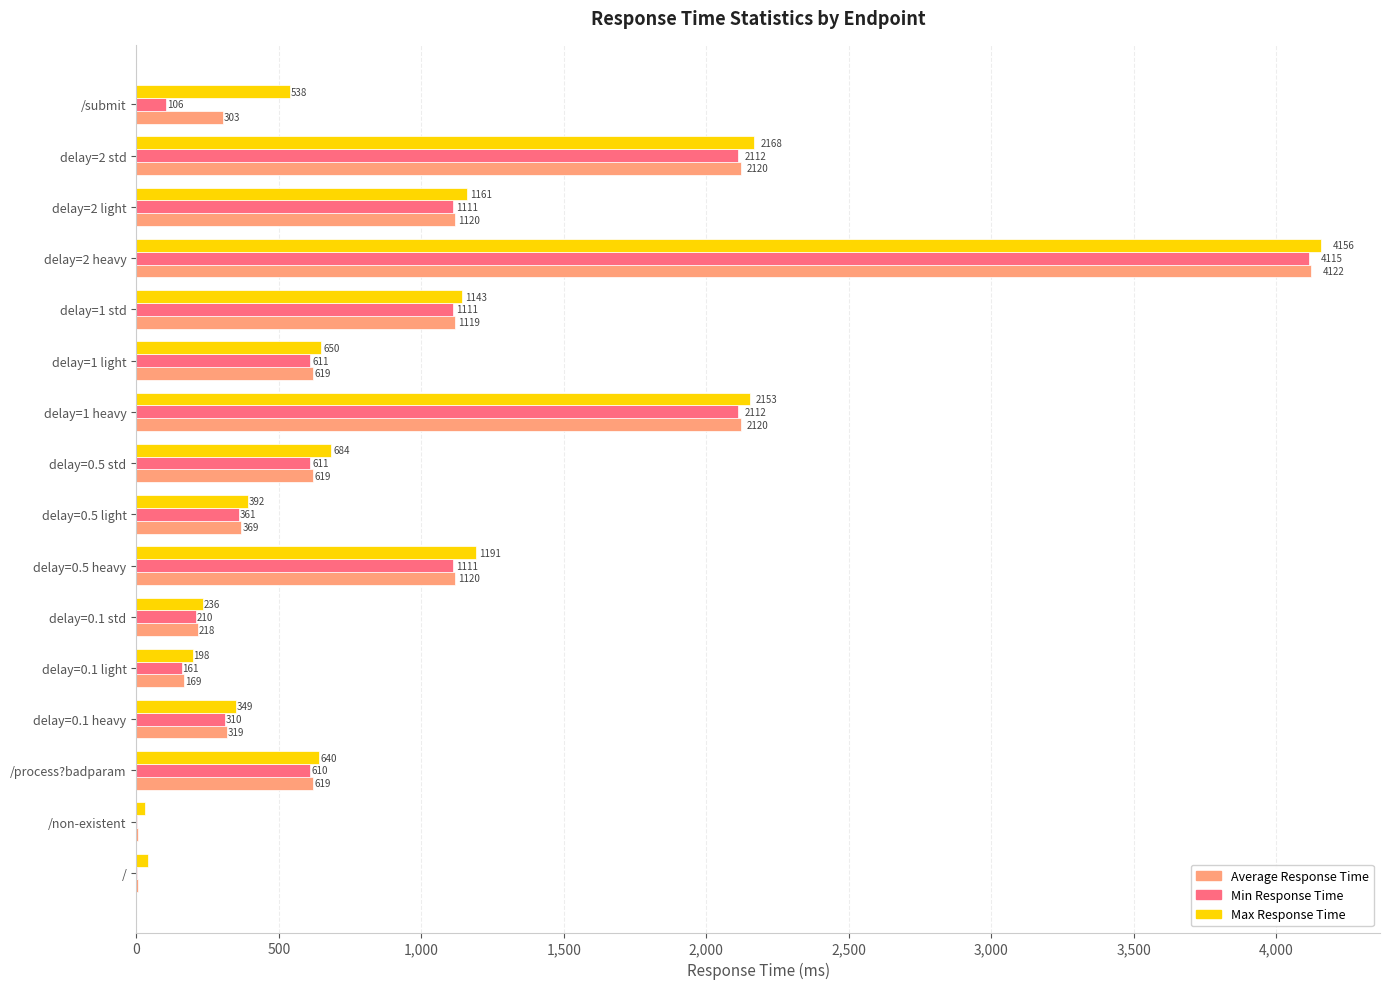

The value of Max Response Time at delay=0.1 heavy is 594.7. True or false?

False